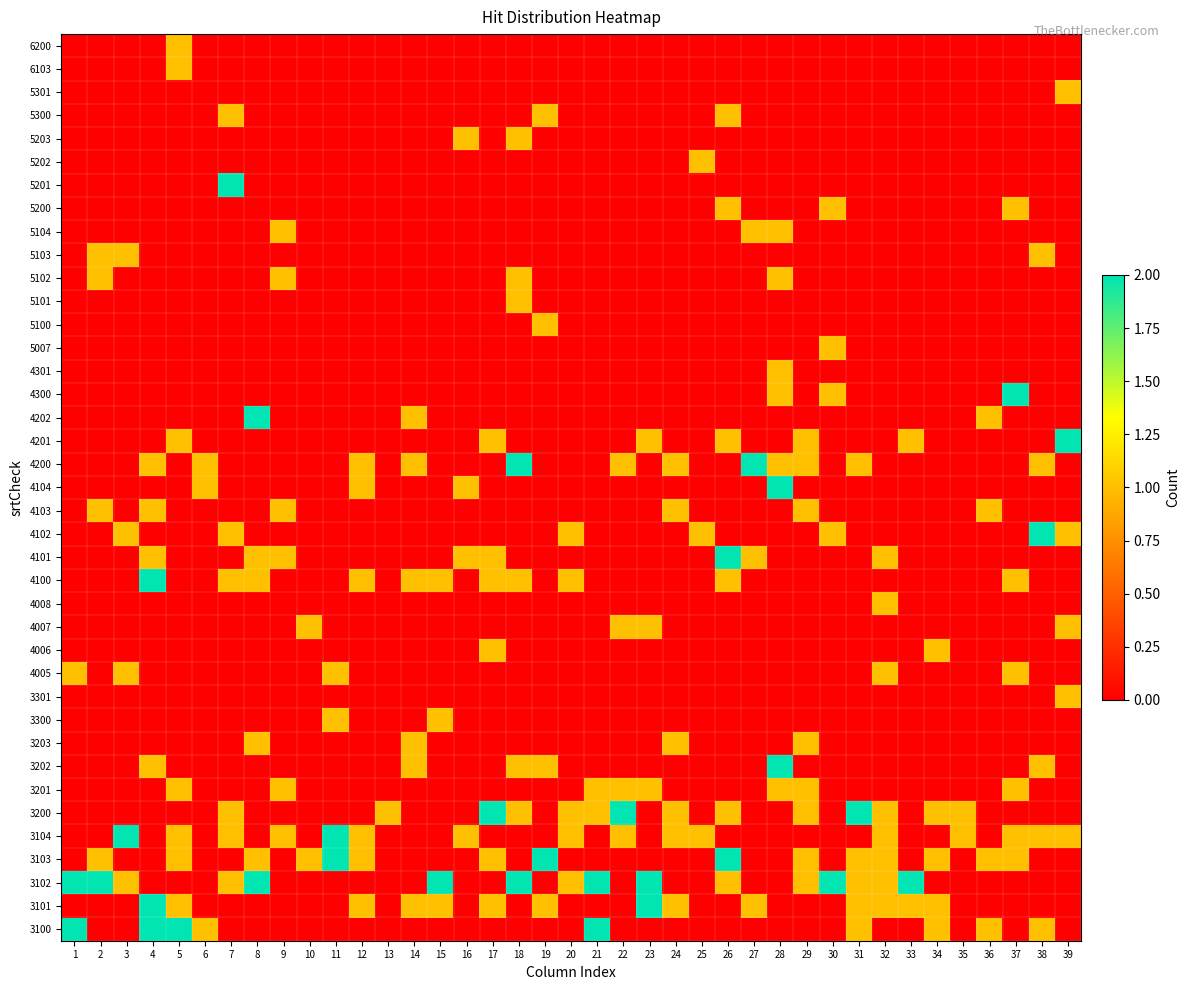

Between 19 and 12, which is larger?

19